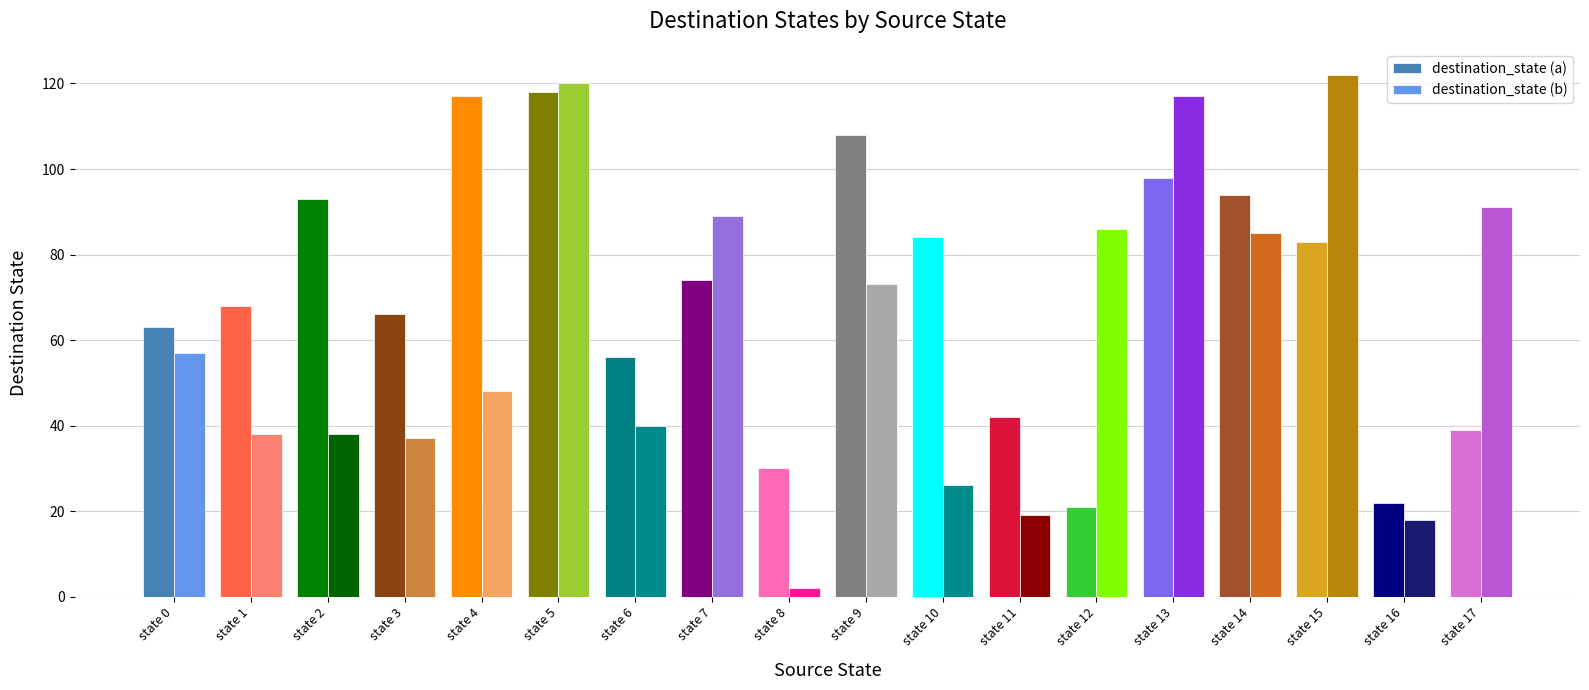

Which series has the largest total across all categories?

destination_state (a)